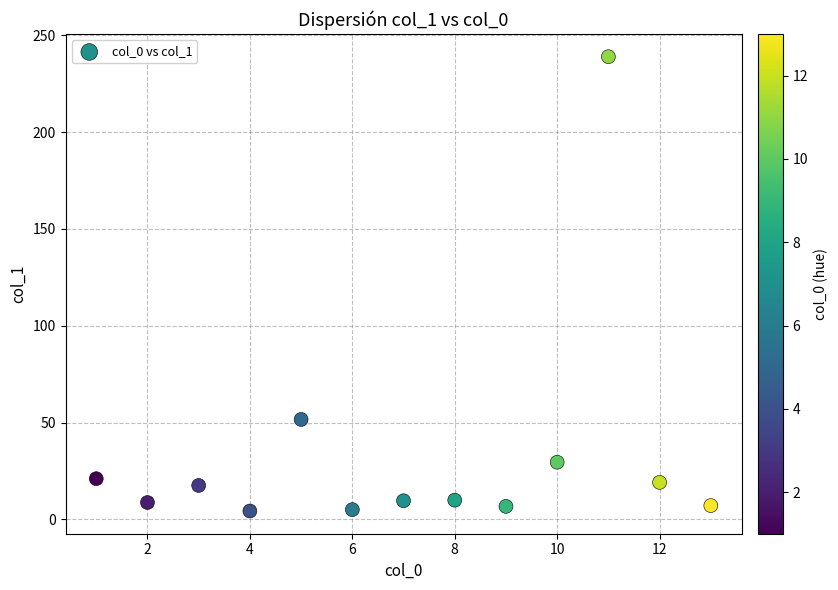

What Y value in the scatter plot is closest to 121?

51.6